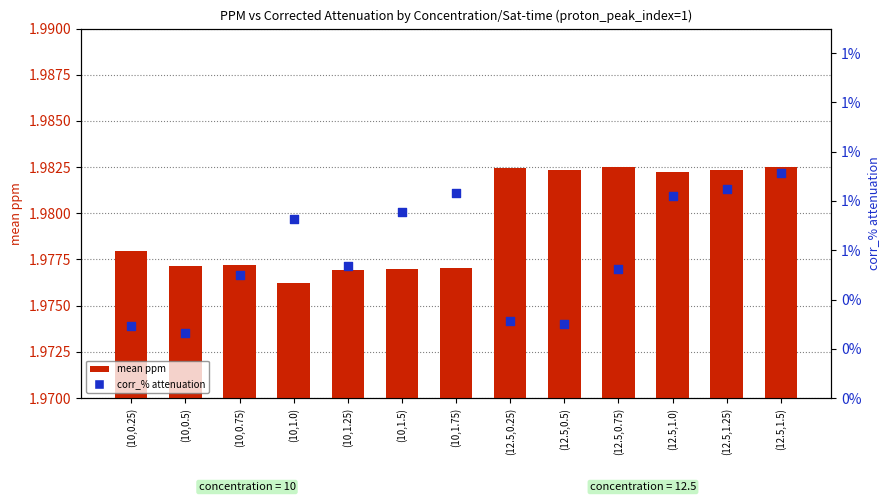

Which series reaches the maximum Y coordinate?

mean ppm